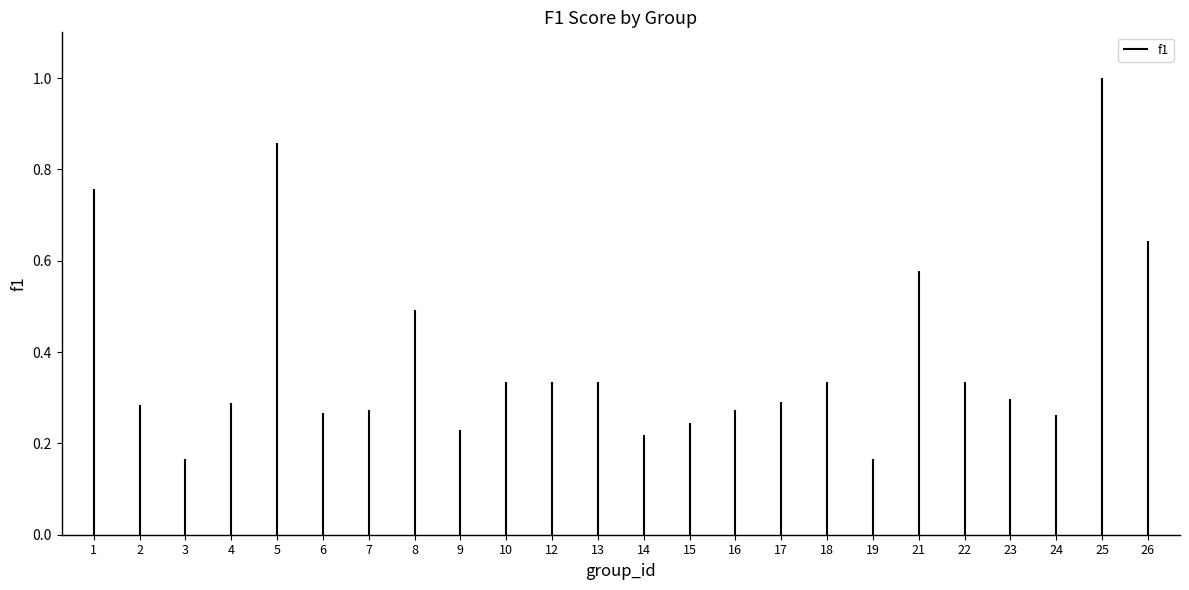

How many lines are shown in the chart?

1